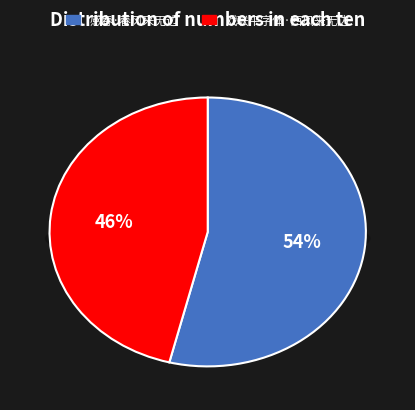

Rank the categories by value from highest to lowest.

感春·春风来无边, 戏联平字体·西风来无边